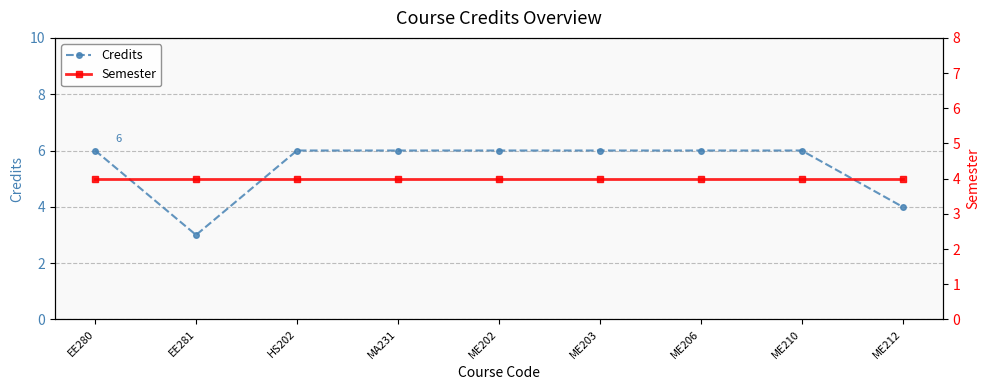

What is the maximum value shown in the chart?

6